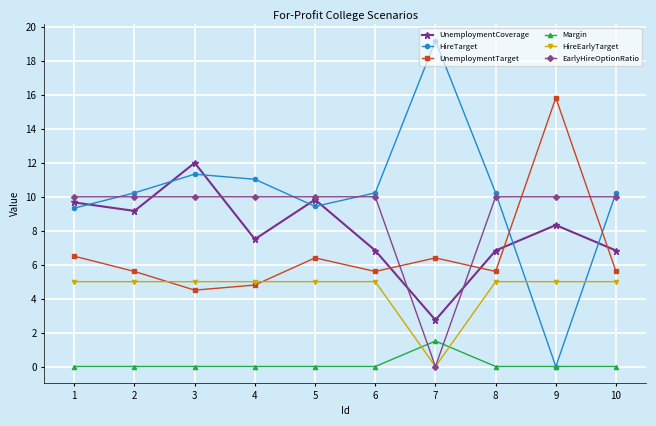

What is the difference between the maximum and minimum values in the HireEarlyTarget series?

5.0